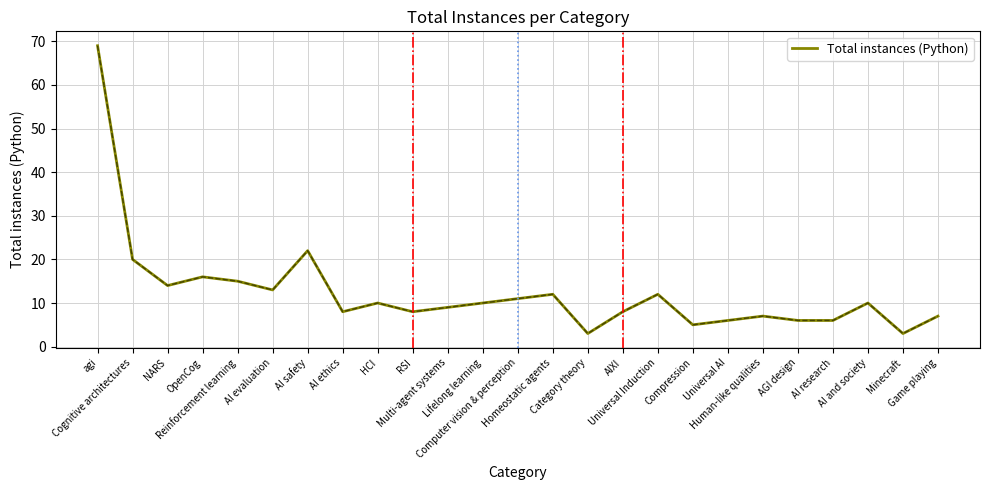

What is the difference between the values at AI evaluation and AI research?

7